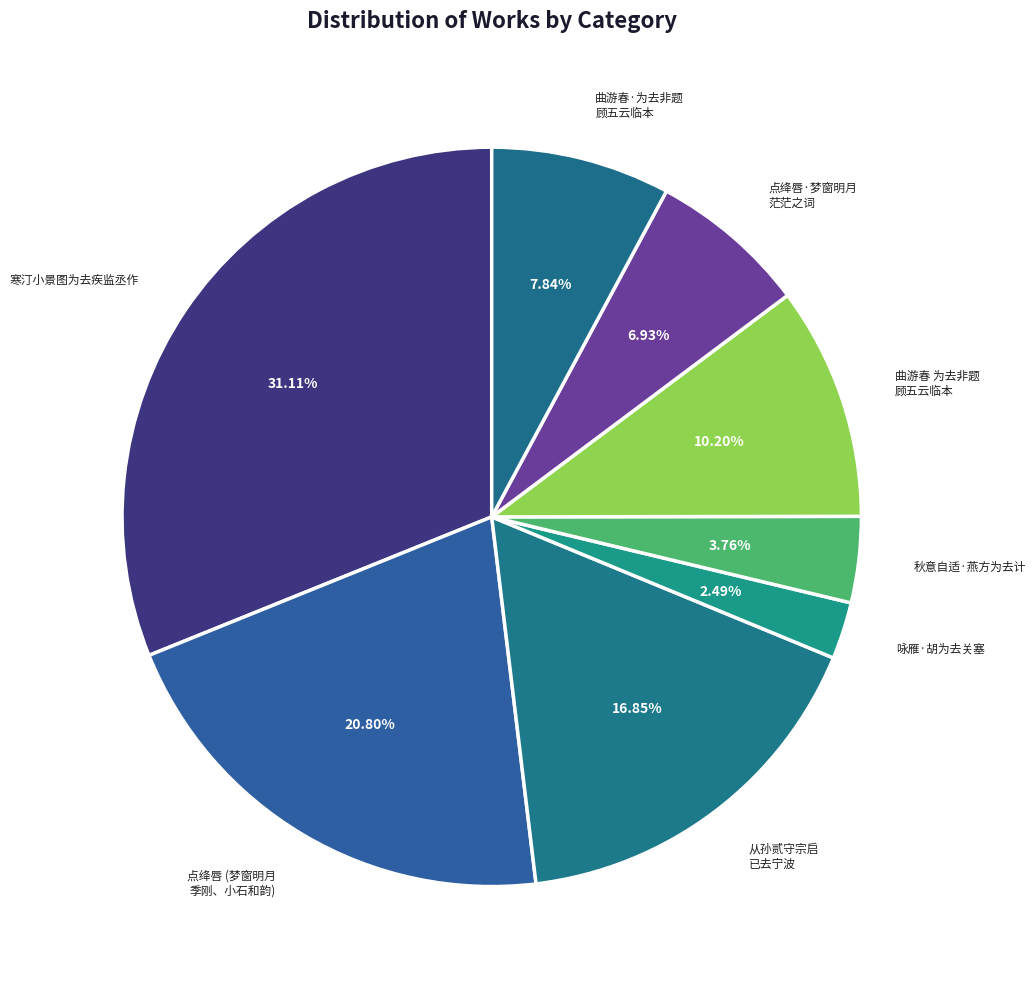

Is the sum of 曲游春·为去非题 顾五云临本 and 咏雁·胡为去关塞 greater than half?

No